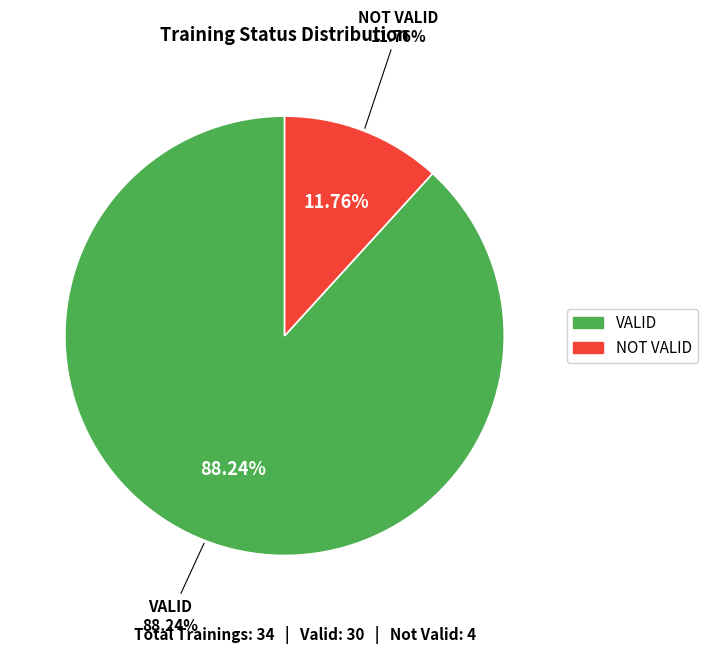

How many segments does this pie chart have?

2